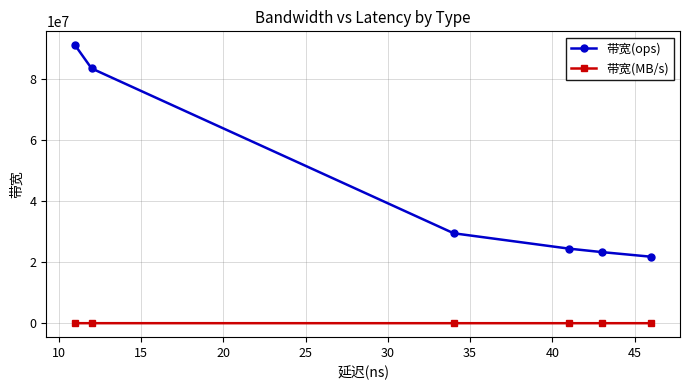

True or false: 带宽(ops) has more than 2 interior local peaks.

False